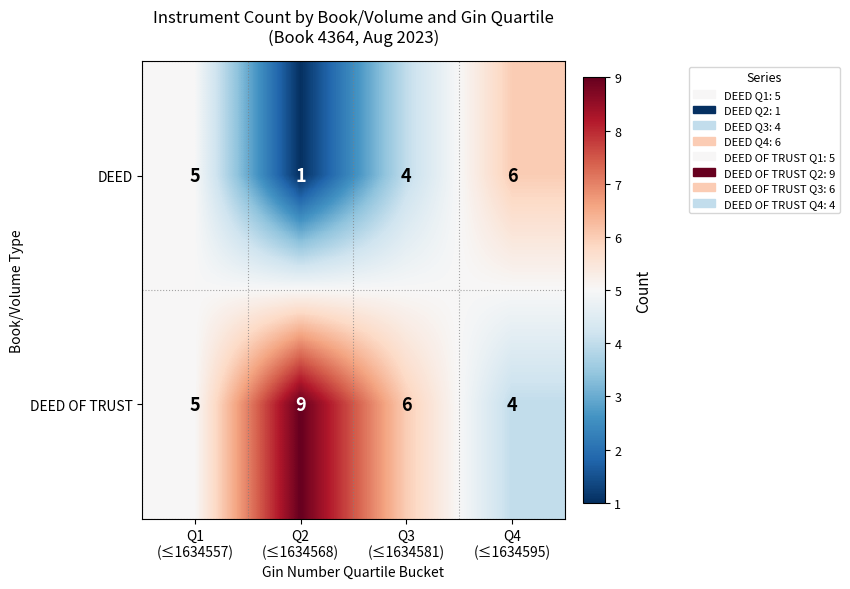

Reading left to right, extract all data points from this chart.

DEED: 5	1	4	6
DEED OF TRUST: 5	9	6	4